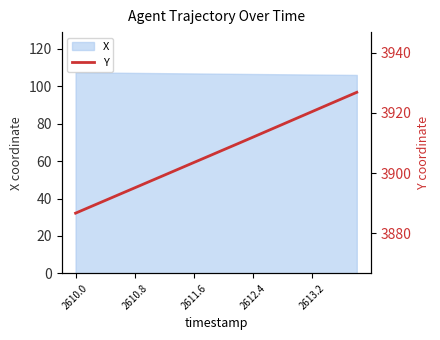

True or false: X has a value of 140.4 at 2610.0.

False